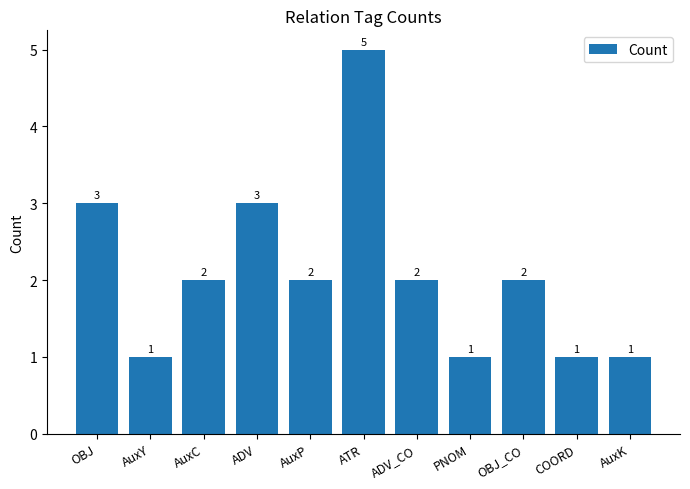

Is it true that the value at OBJ is 1?

False